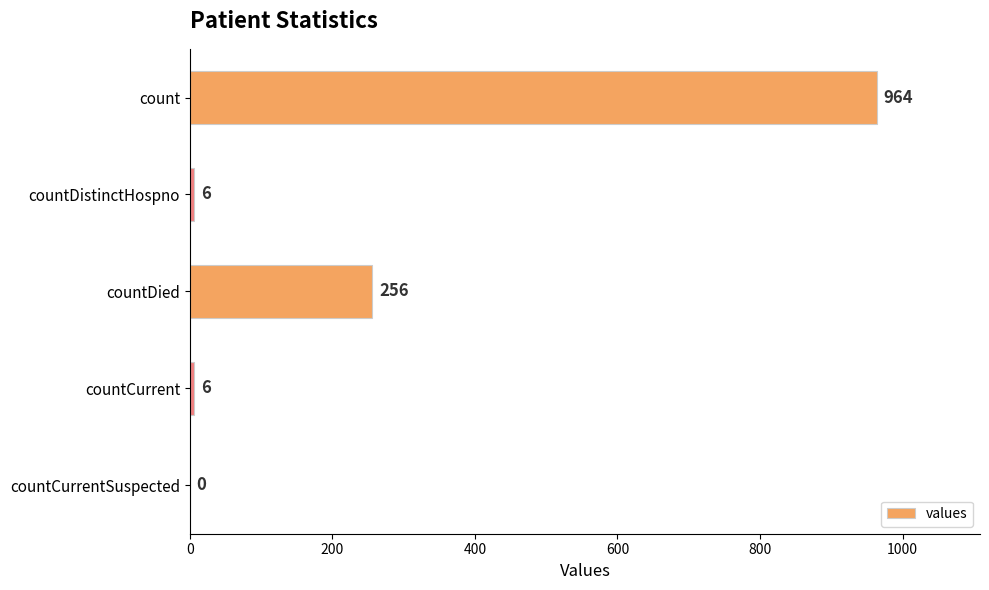

The value at countDied is 256. True or false?

True